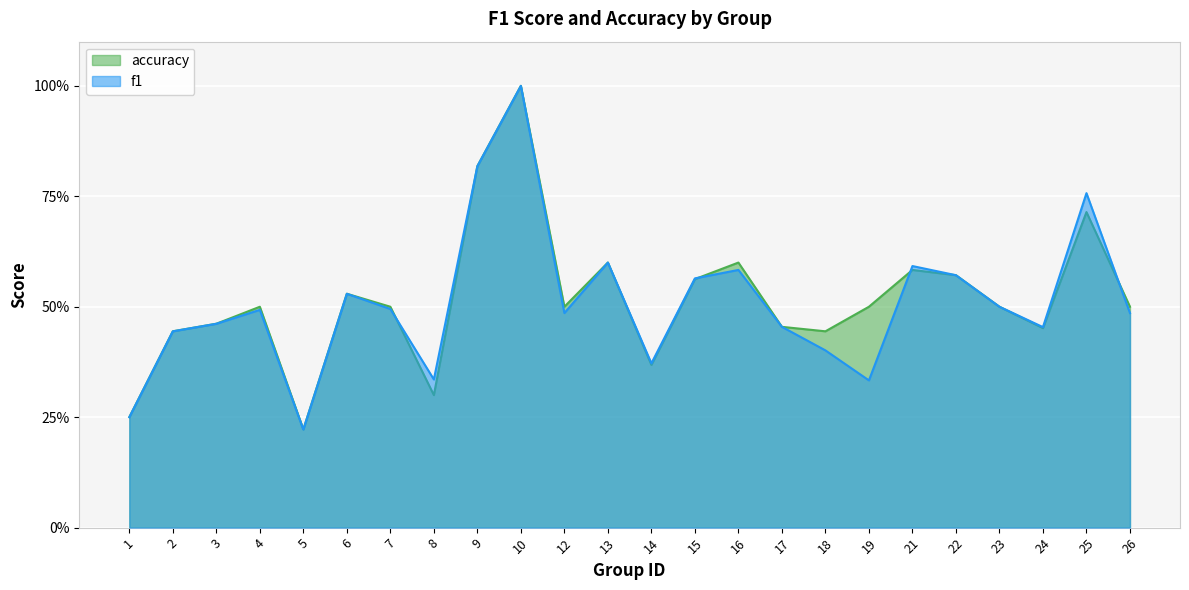

Rank the series by their maximum value, from lowest to highest.

f1, accuracy